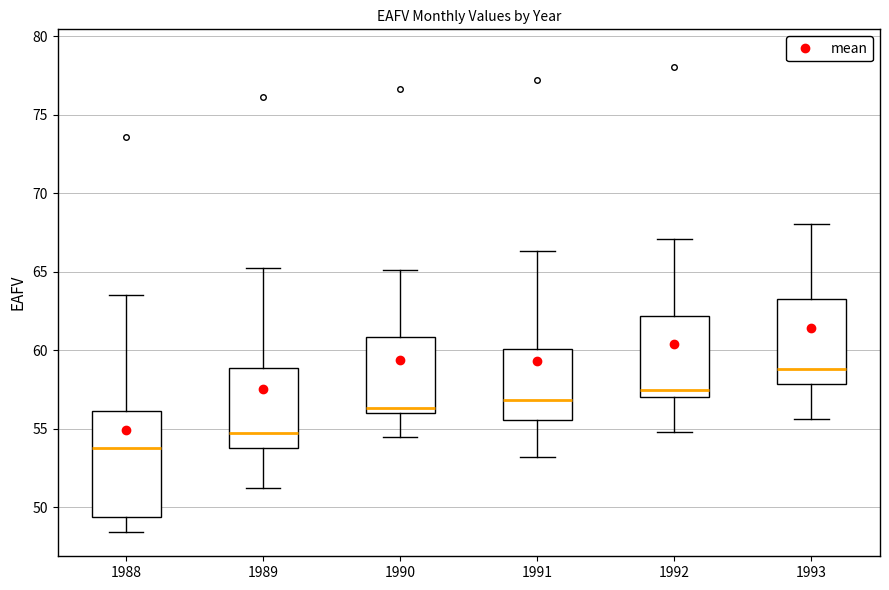

Which box is the tallest, from its lower edge to its upper edge?

1988